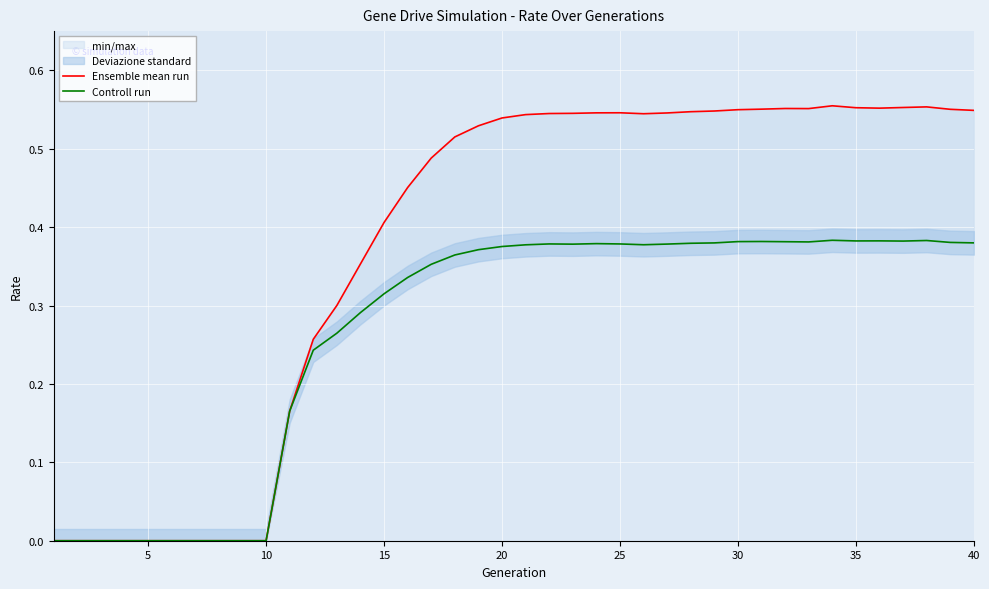

Count the number of categories in the chart.

40